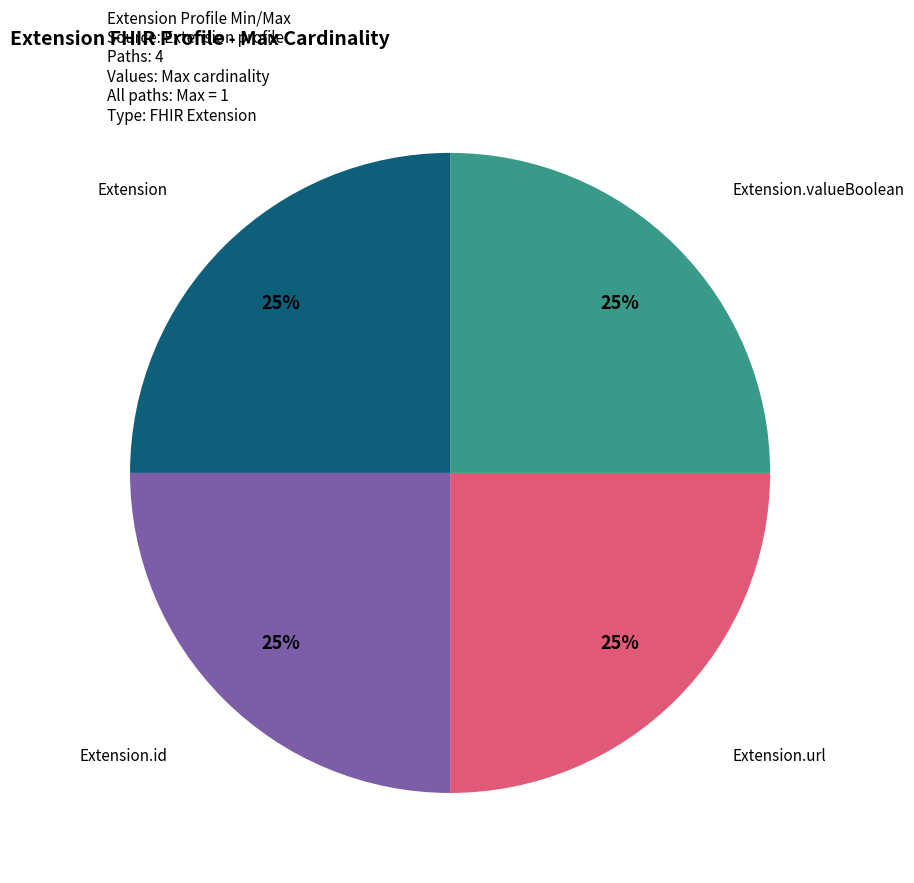

The Extension slice represents 25% of the pie. True or false?

True